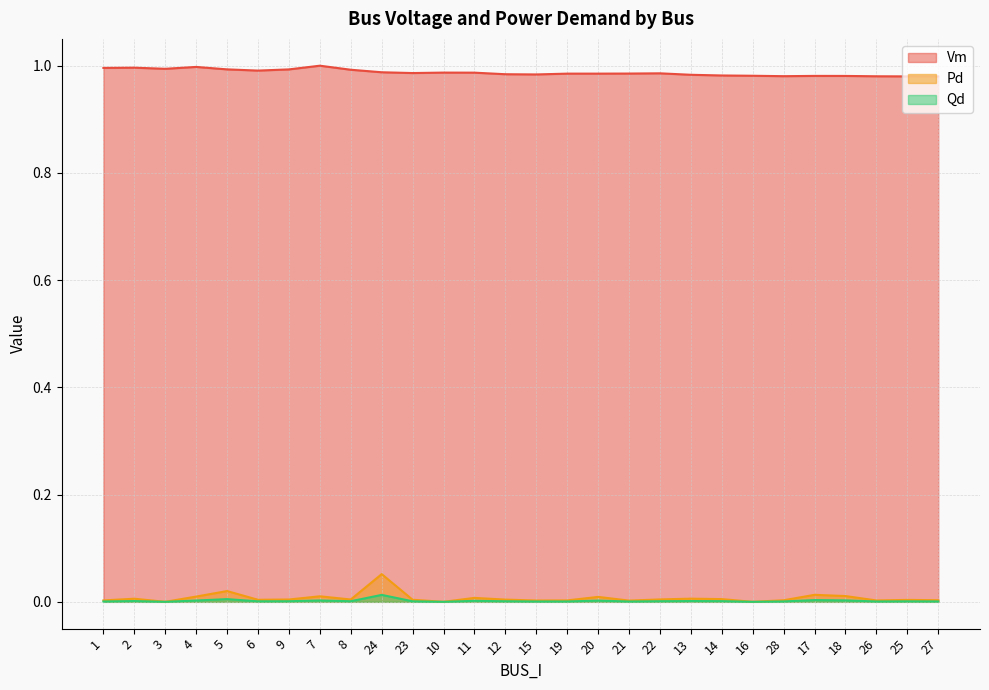

True or false: Vm and Pd cross at least once.

False